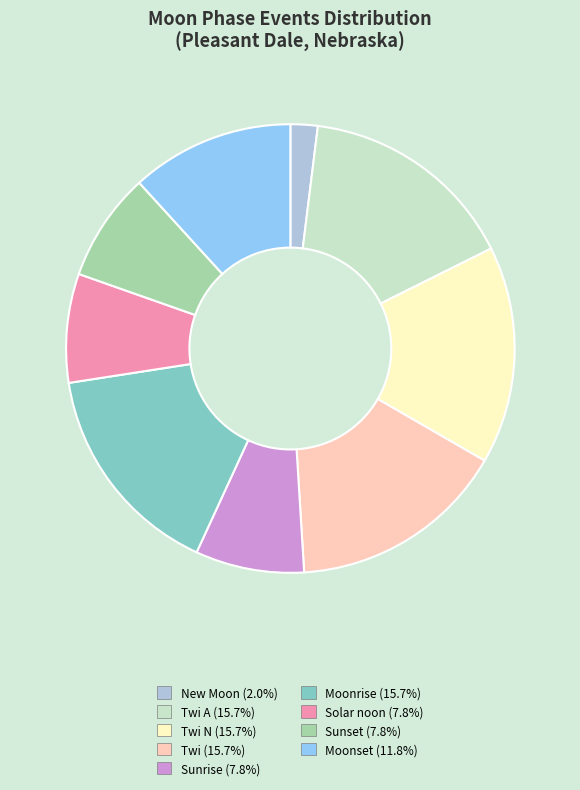

Is there a majority slice in this chart?

No